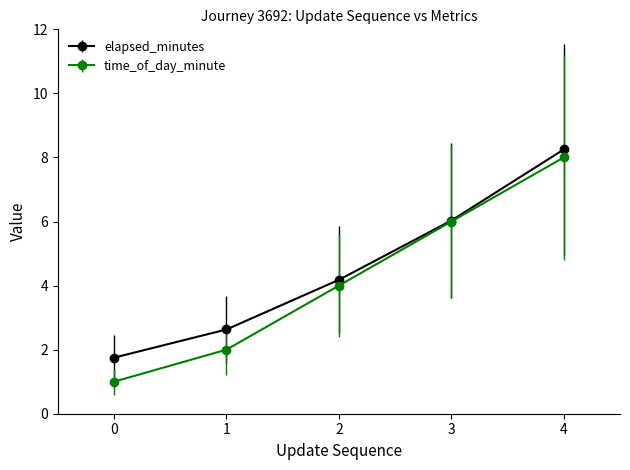

List the labels in order of time_of_day_minute value, smallest first.

0, 1, 2, 3, 4